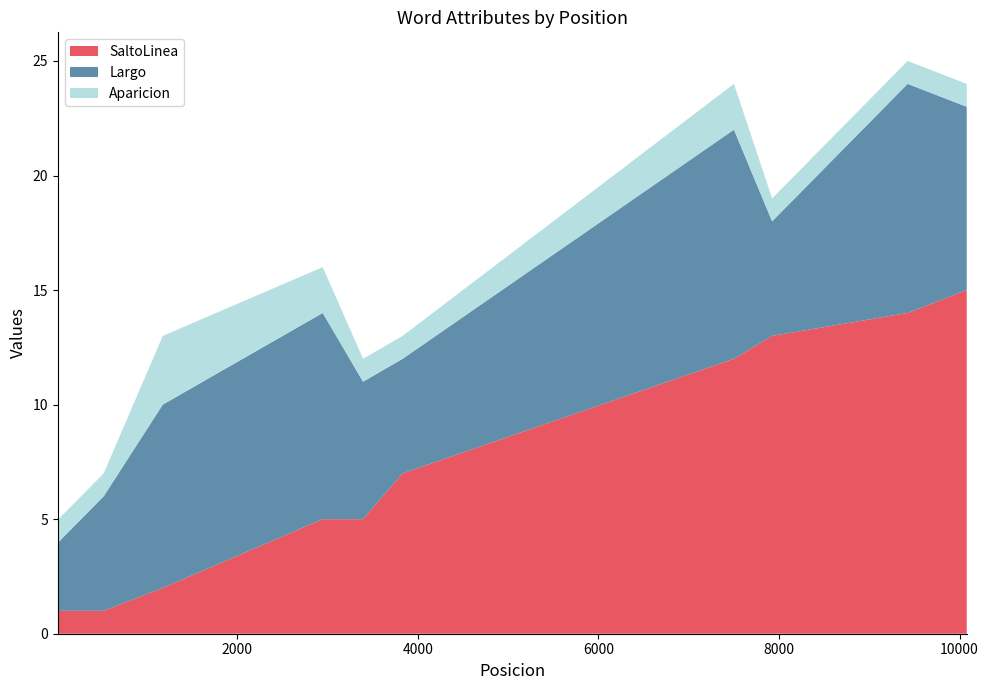

Reading right to left, transcribe all the data shown in this chart.

SaltoLinea: 10079=15	9425=14	7924=13	7501=12	3832=7	3394=5	2947=5	1176=2	522=1	21=1	13=1
Largo: 10079=8	9425=10	7924=5	7501=10	3832=5	3394=6	2947=9	1176=8	522=5	21=3	13=5
Aparicion: 10079=1	9425=1	7924=1	7501=2	3832=1	3394=1	2947=2	1176=3	522=1	21=1	13=1